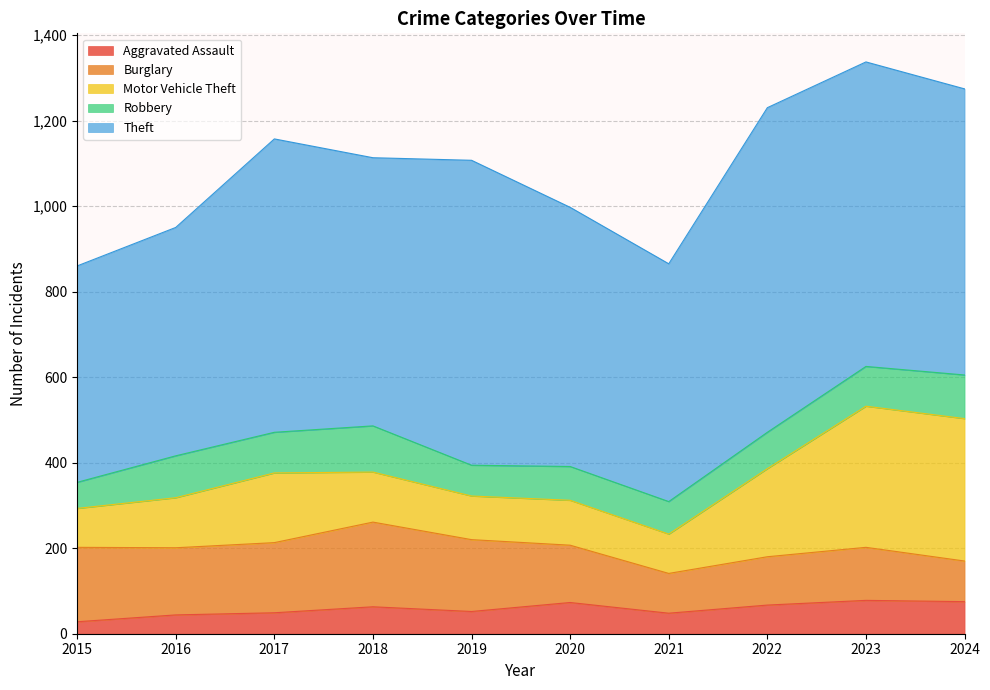

List the series in order of their peak value, highest first.

Theft, Motor Vehicle Theft, Burglary, Robbery, Aggravated Assault